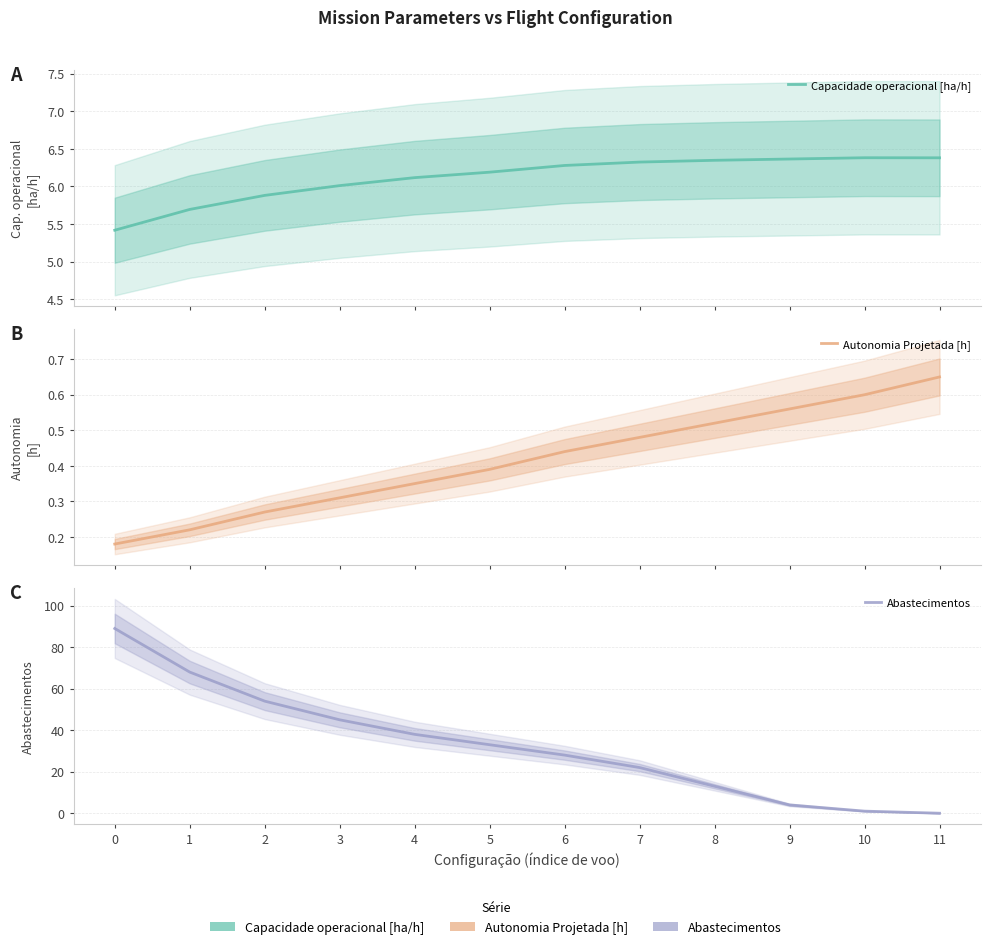

Which series has the largest range (max minus min)?

Abastecimentos